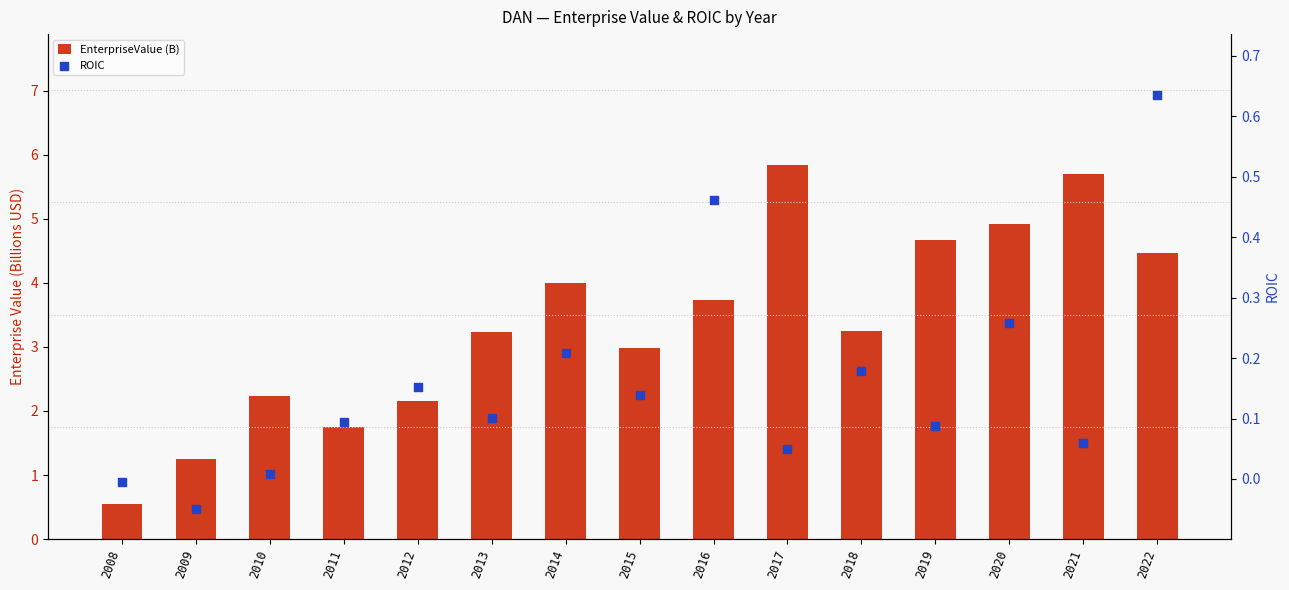

What are all the series names shown in the legend?

EnterpriseValue (B), ROIC